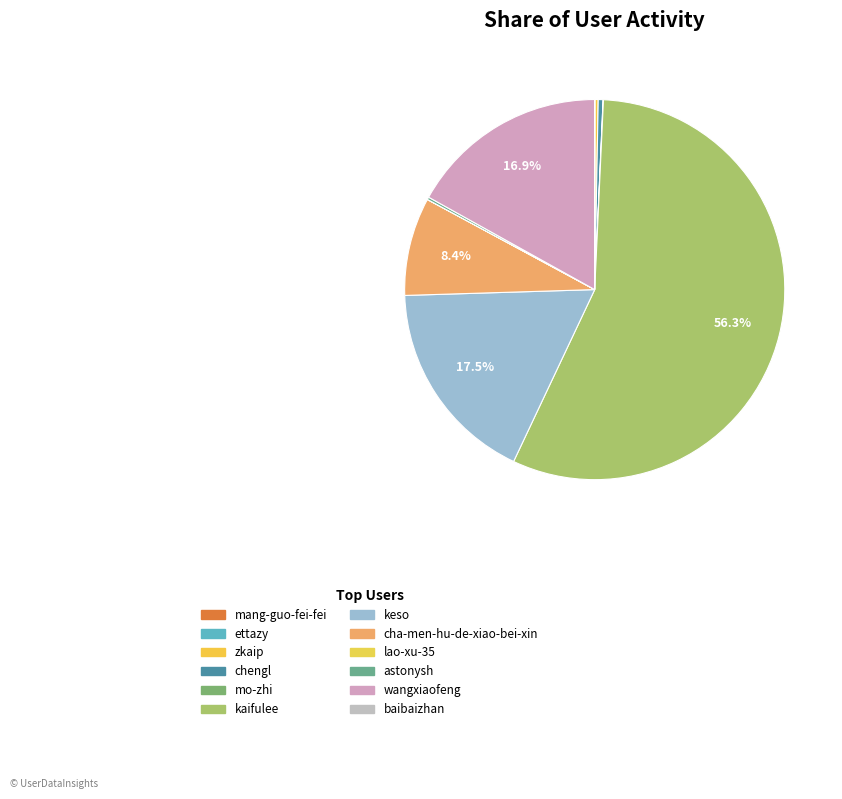

Count the number of slices in the pie.

12